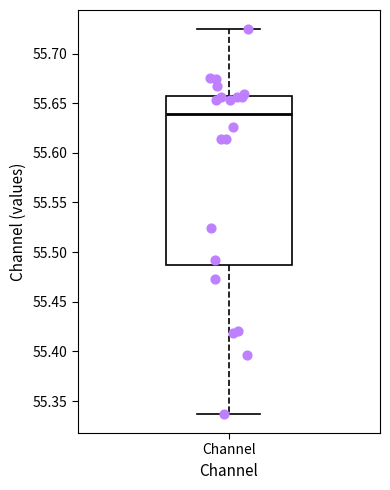

Read this box plot against the y-axis: the position of the median line, the range covered by the box, and the ends of both whiskers. The values are not printed on the chart, so give them approximately, as read against the axis.

median 55.640, box 55.485 to 55.655, whiskers 55.335 to 55.725